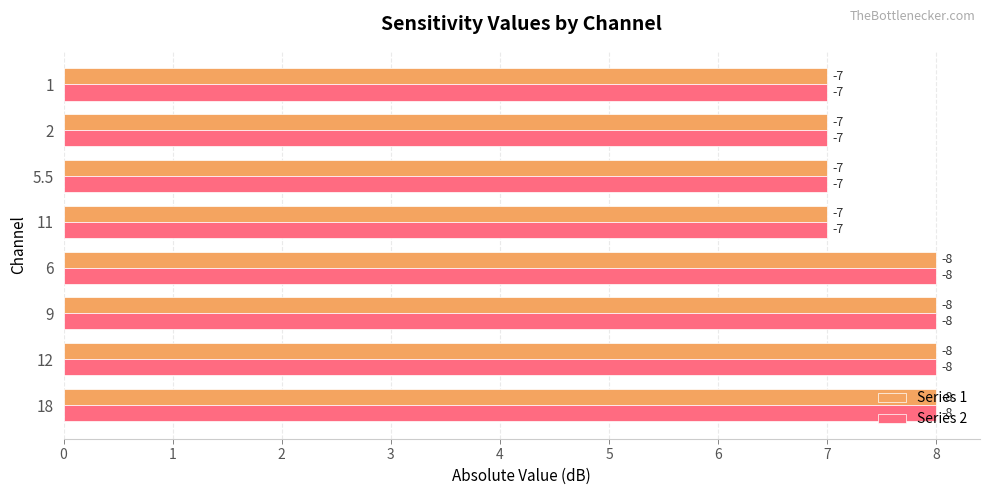

What are all the series names shown in the legend?

Series 1, Series 2